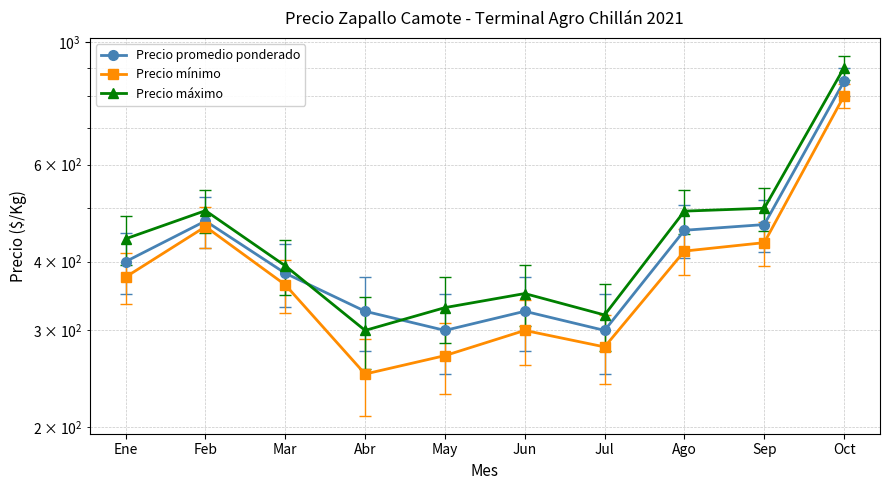

What is the difference between the maximum and minimum values in the Precio máximo series?

600